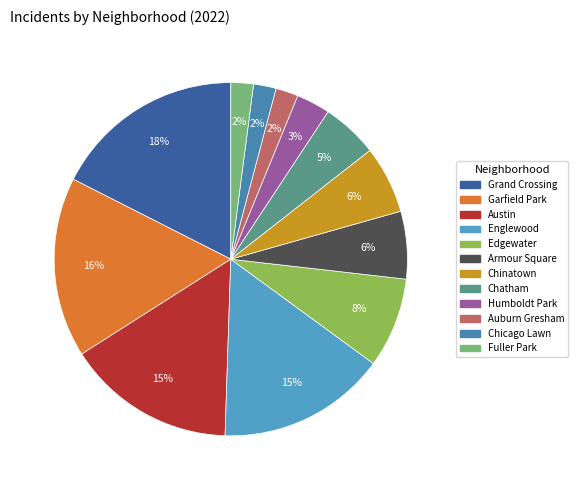

Count the number of slices in the pie.

12